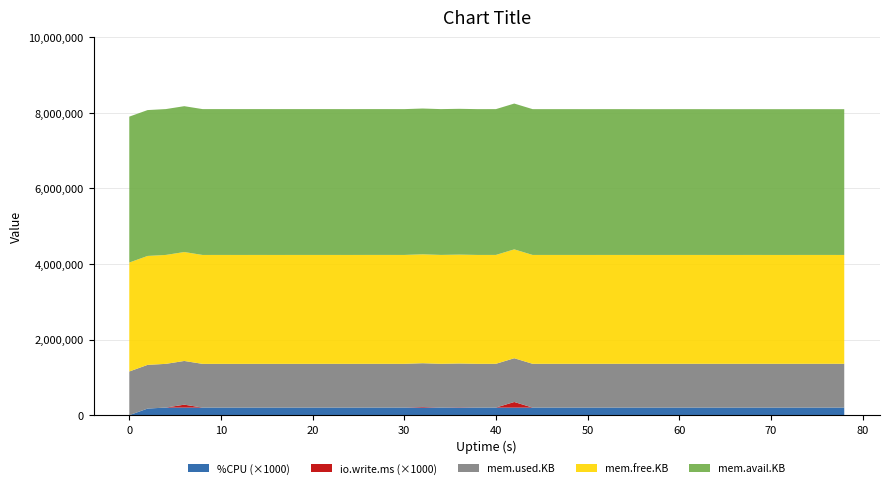

Reading left to right, extract all data points from this chart.

mem.used.KB: 1155356.0	1156164.0	1156452.0	1156476.0	1156724.0	1156724.0	1156724.0	1156888.0	1157012.0	1157020.0	1157052.0	1157300.0	1157300.0	1157316.0	1157316.0	1157564.0	1157596.0	1157596.0	1157804.0	1157772.0	1157804.0	1157804.0	1158052.0	1158052.0	1158084.0	1158100.0	1158100.0	1158256.0	1158412.0	1158412.0	1158544.0	1158544.0	1158716.0	1158840.0	1158840.0	1158784.0	1158784.0	1158784.0	1158784.0	1159000.0
mem.free.KB: 2882516.0	2881708.0	2881420.0	2881396.0	2881148.0	2881148.0	2881148.0	2880984.0	2880860.0	2880852.0	2880820.0	2880572.0	2880572.0	2880556.0	2880556.0	2880308.0	2880276.0	2880276.0	2880068.0	2880100.0	2880068.0	2880068.0	2879820.0	2879820.0	2879788.0	2879772.0	2879772.0	2879616.0	2879460.0	2879460.0	2879328.0	2879328.0	2879156.0	2879032.0	2879032.0	2879088.0	2879088.0	2879088.0	2879088.0	2878872.0
mem.avail.KB: 3859436.0	3858628.0	3858340.0	3858316.0	3858076.0	3858076.0	3858076.0	3857912.0	3857788.0	3857780.0	3857748.0	3857500.0	3857500.0	3857484.0	3857484.0	3857236.0	3857204.0	3857204.0	3856996.0	3857032.0	3857000.0	3857000.0	3856752.0	3856752.0	3856720.0	3856704.0	3856704.0	3856548.0	3856392.0	3856392.0	3856260.0	3856260.0	3856088.0	3855964.0	3855964.0	3856020.0	3856020.0	3856020.0	3856020.0	3855804.0
%CPU: 0.0	174.4	201.2	201.6	200.4	200.8	200.4	200.8	200.4	200.8	200.8	200.8	200.4	201.2	201.2	200.8	200.8	201.2	201.2	200.8	201.2	200.4	200.8	200.8	200.8	200.4	200.8	200.8	200.4	200.4	200.8	200.8	200.4	200.4	200.8	200.4	200.4	200.8	200.8	200.4
io.write.ms: 0.0	0.0	0.0	76.0	0.0	0.0	0.0	0.0	0.0	0.0	0.0	0.0	0.0	0.0	0.0	0.0	16.0	0.0	8.0	0.0	0.0	148.0	0.0	0.0	0.0	0.0	0.0	0.0	0.0	0.0	0.0	0.0	0.0	0.0	0.0	0.0	0.0	0.0	0.0	0.0